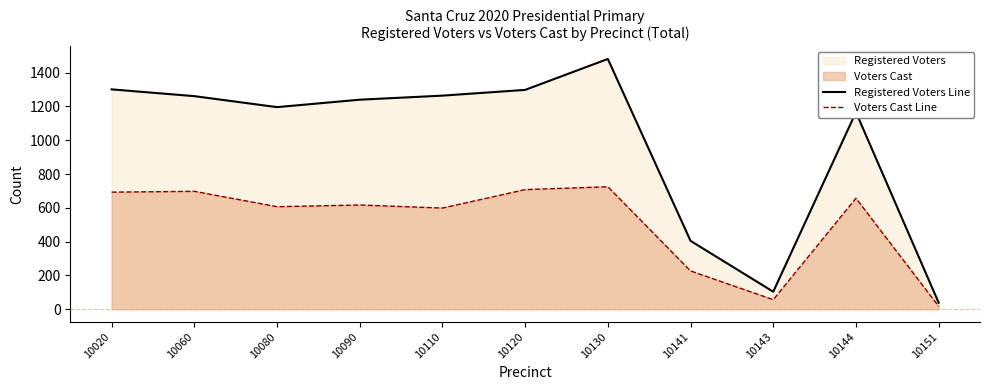

Reading right to left, list all the values displayed in this chart.

Registered Voters Line: 39	1166	104	405	1481	1298	1264	1240	1196	1261	1301
Voters Cast Line: 18	657	57	227	725	708	599	617	607	698	693